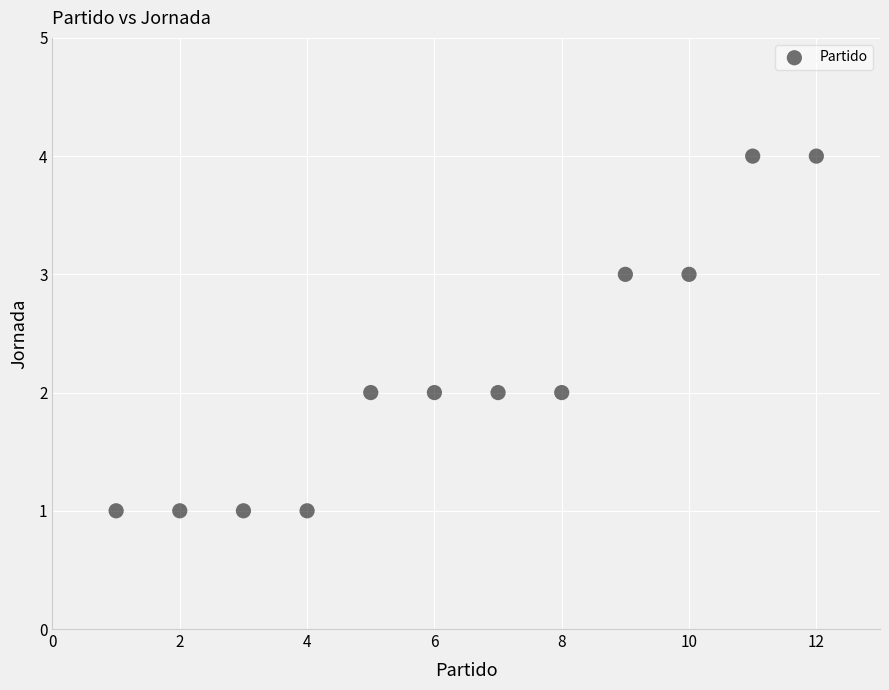

What is the range of Y values (max minus min)?

3